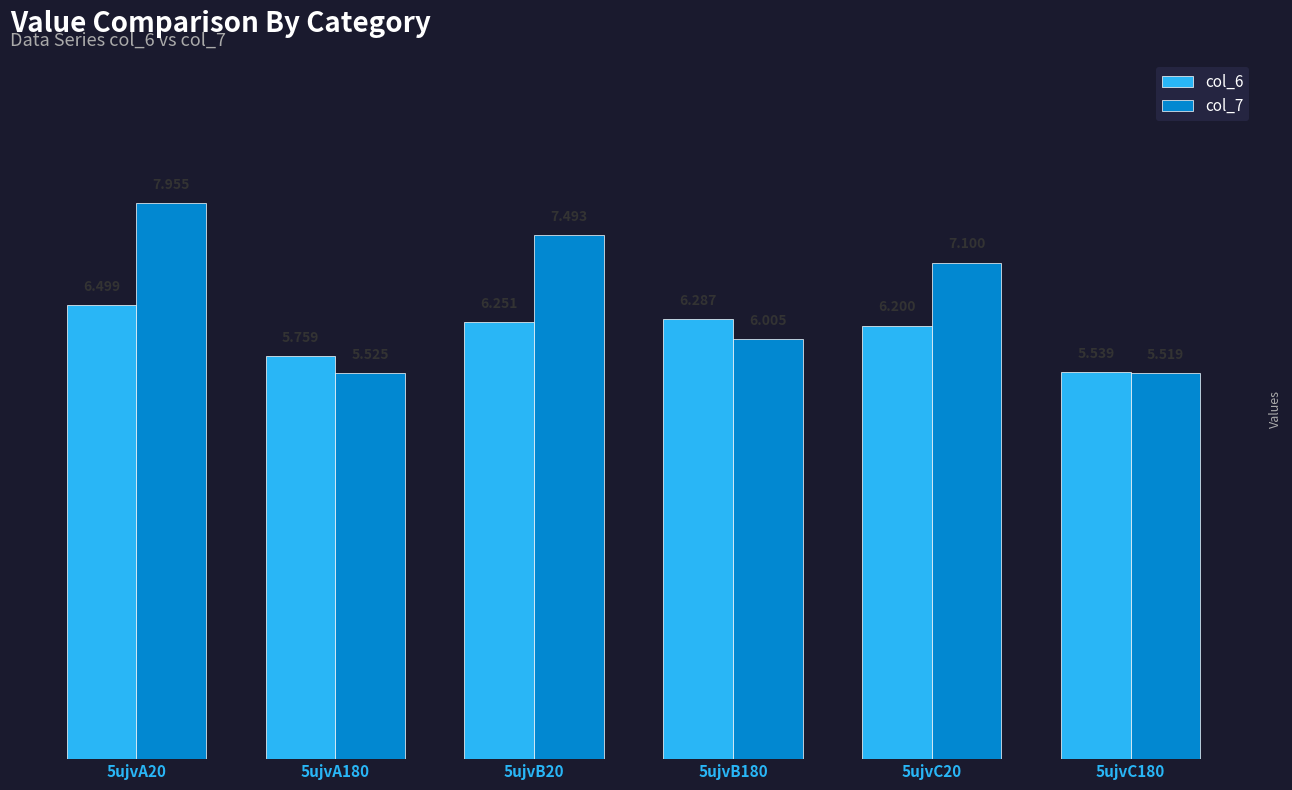

What is the maximum value for col_6?

6.5